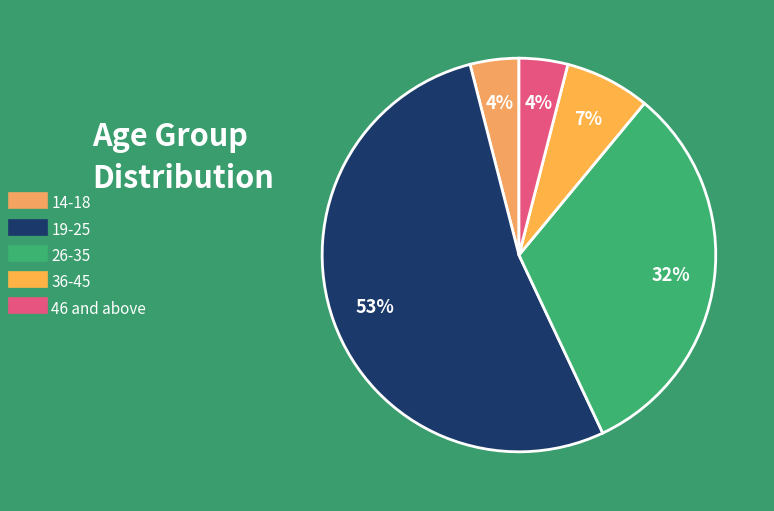

How many slices are in this pie chart?

5